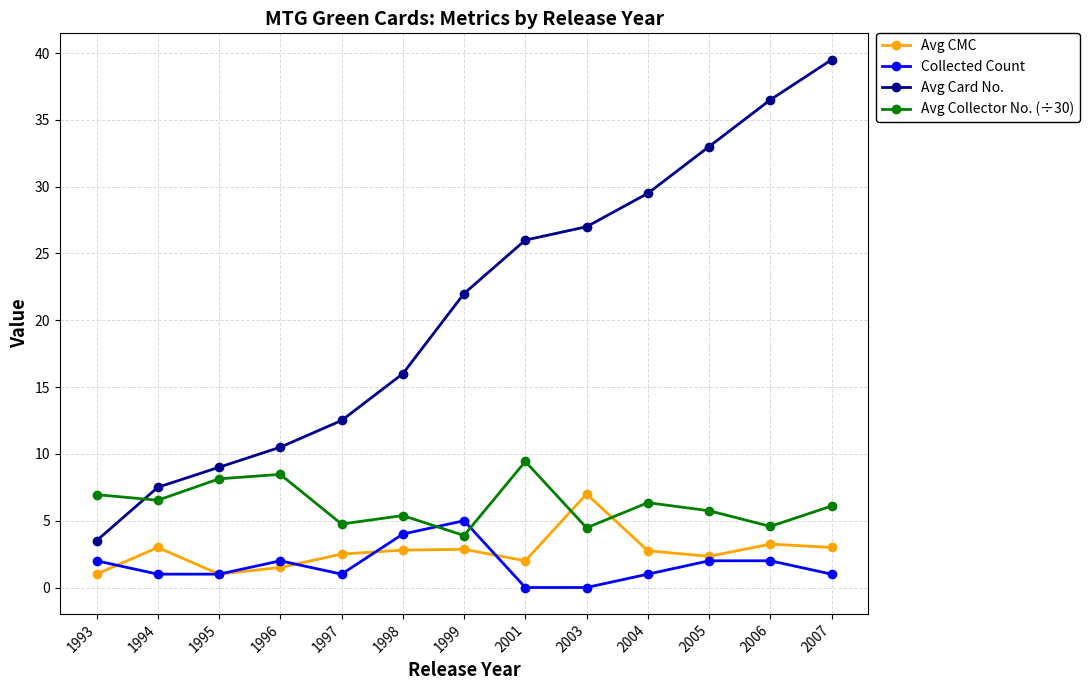

How many lines are shown in the chart?

4